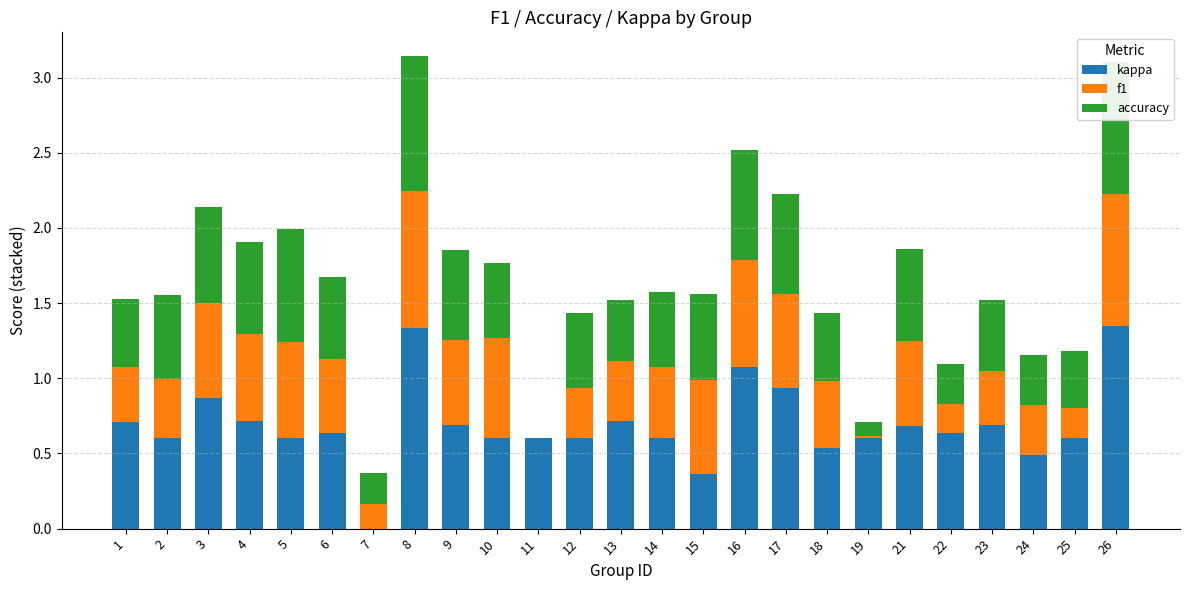

True or false: kappa has a value of 0.6 at 19.

True